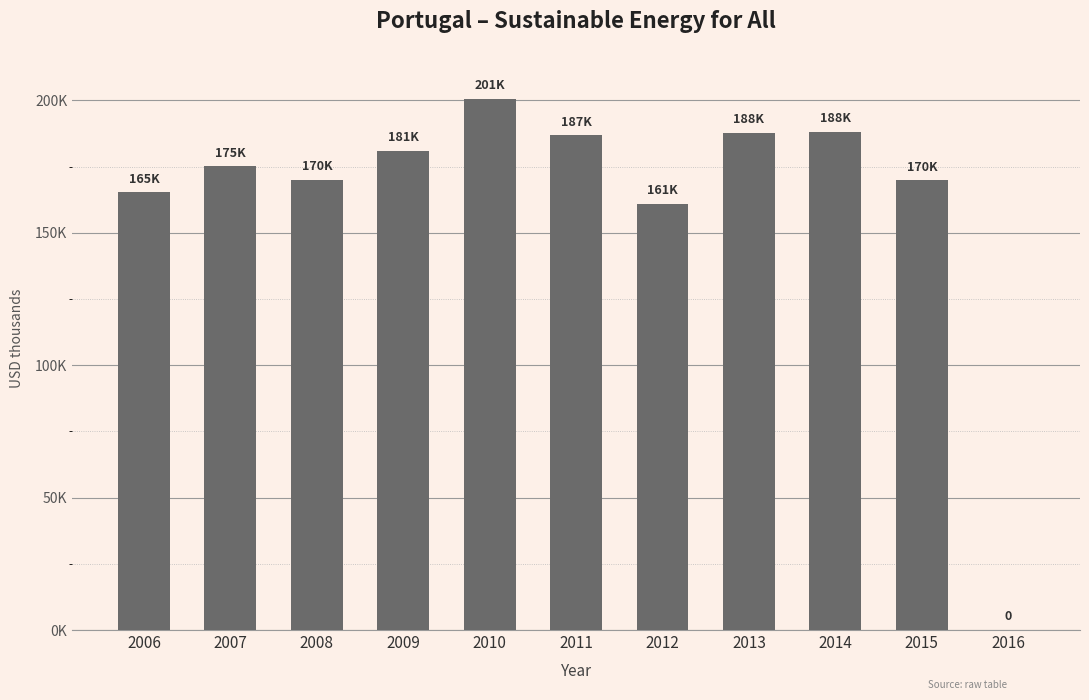

What is the difference between the values at 2011 and 2013?

959.1